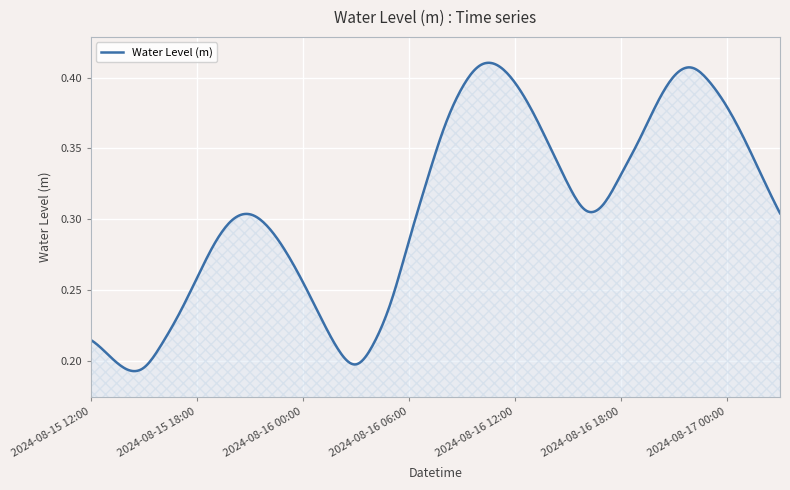

Does the chart display data point markers on the line(s)?

No